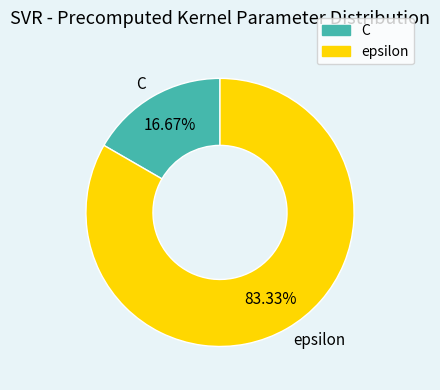

What is the largest slice in the pie chart?

epsilon